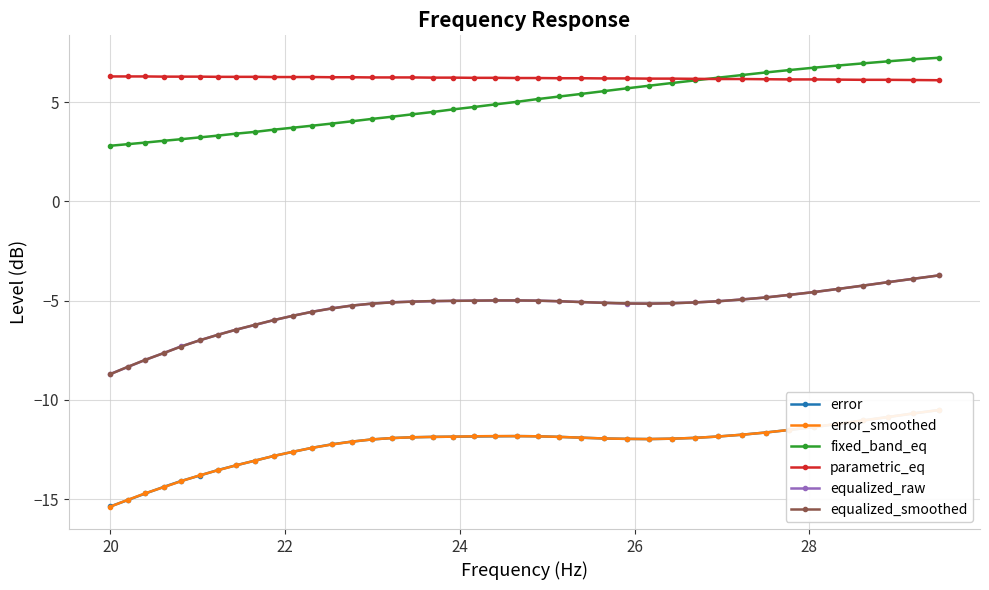

True or false: fixed_band_eq and equalized_smoothed cross at least once.

False